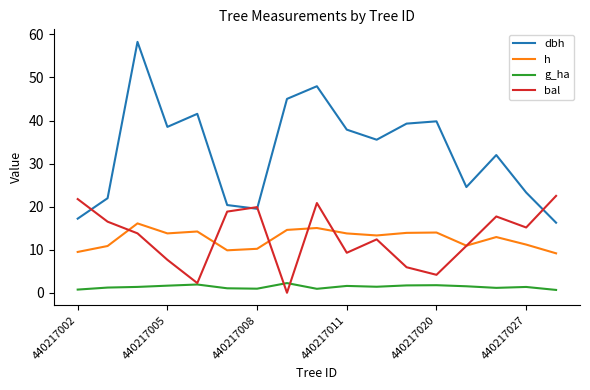

Which series has the largest total across all categories?

dbh